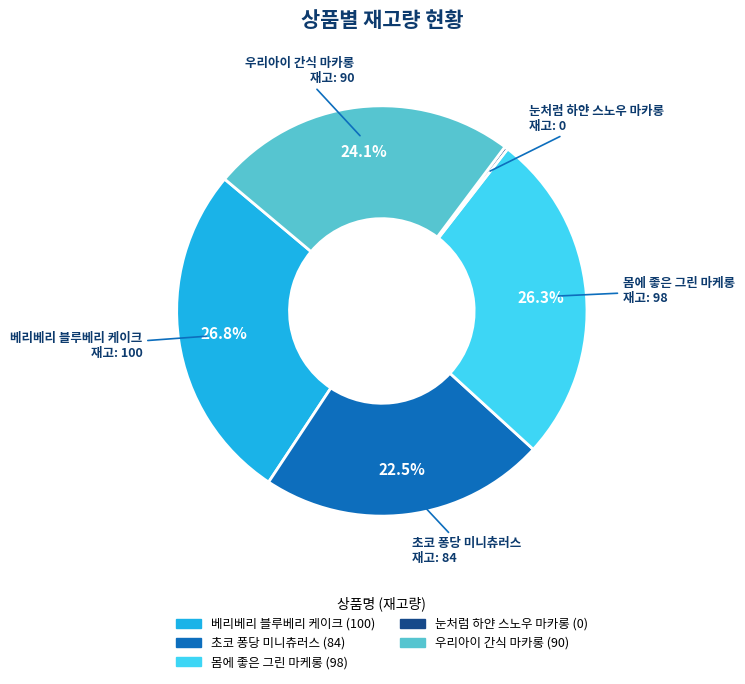

How much of the chart is everything except 우리아이 간식 마카롱?

75.8%